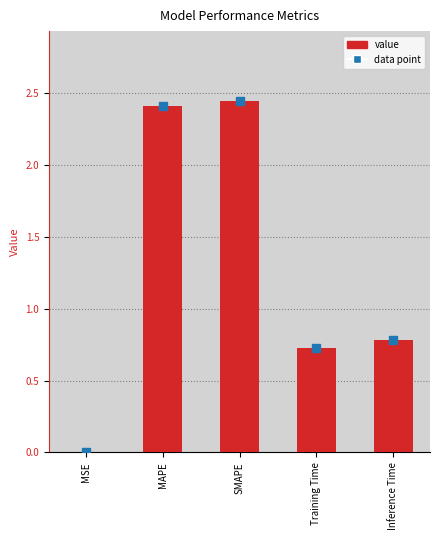

Are the bars grouped side by side (vs. stacked)?

No